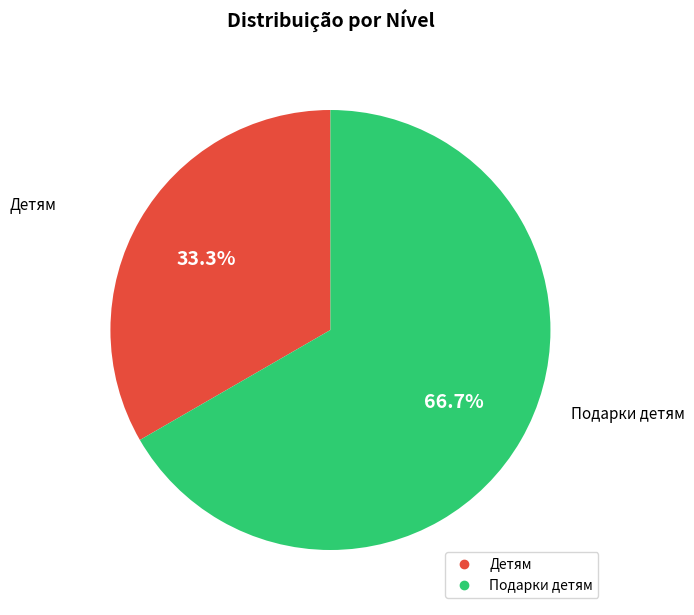

True or false: Подарки детям accounts for 53% of the total.

False